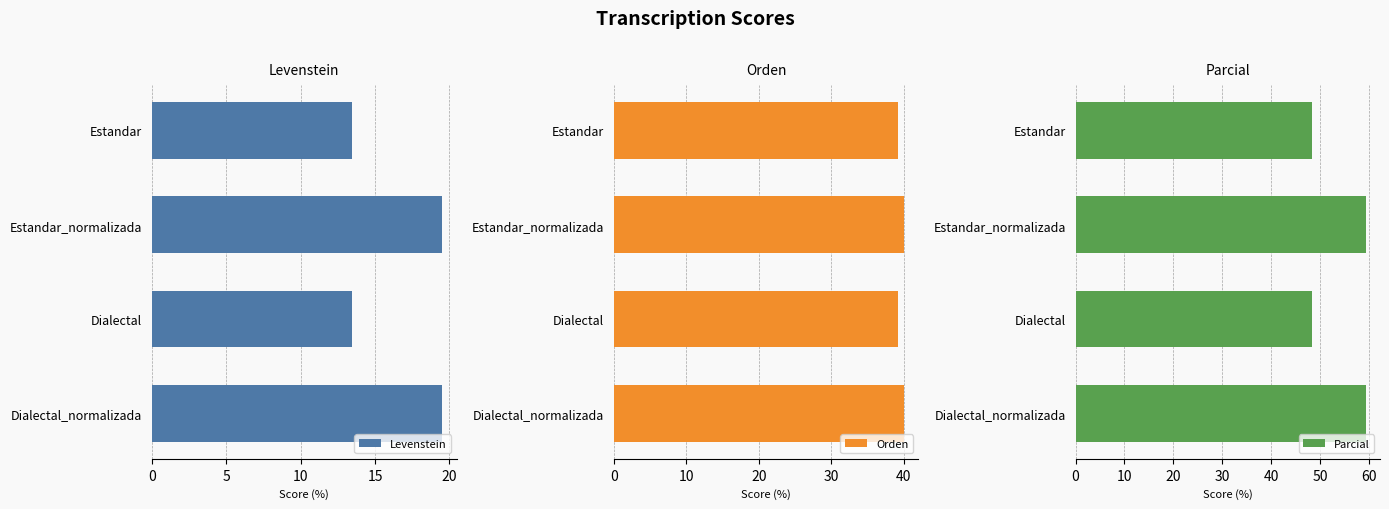

Are the bars horizontal?

Yes